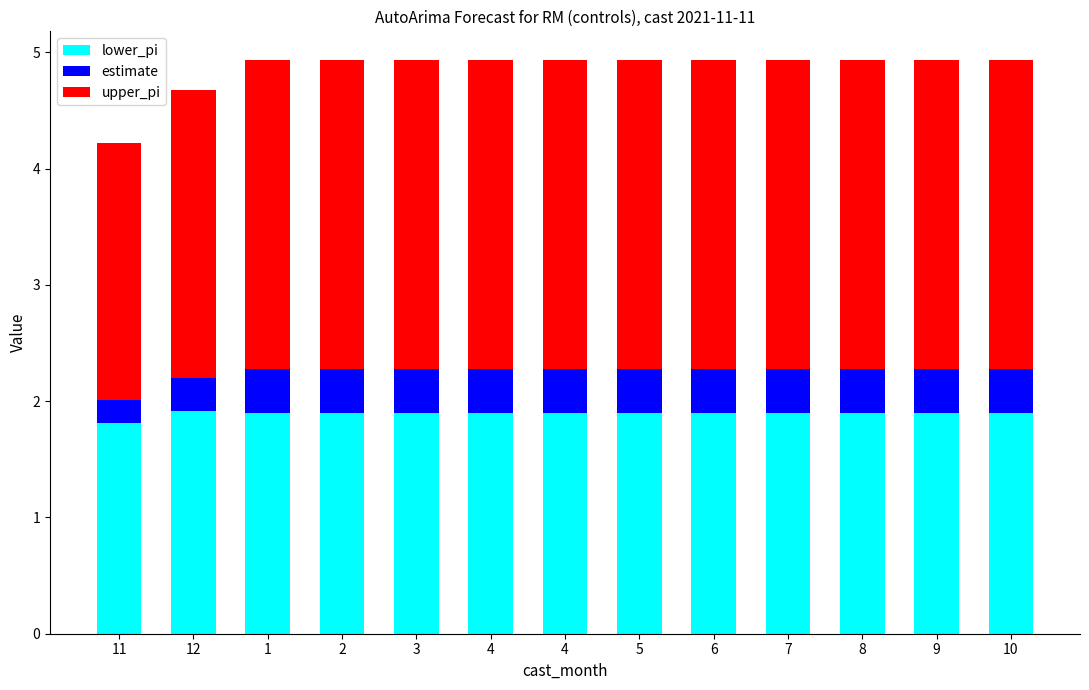

List the series in order of their overall mean, highest first.

upper_pi, lower_pi, estimate